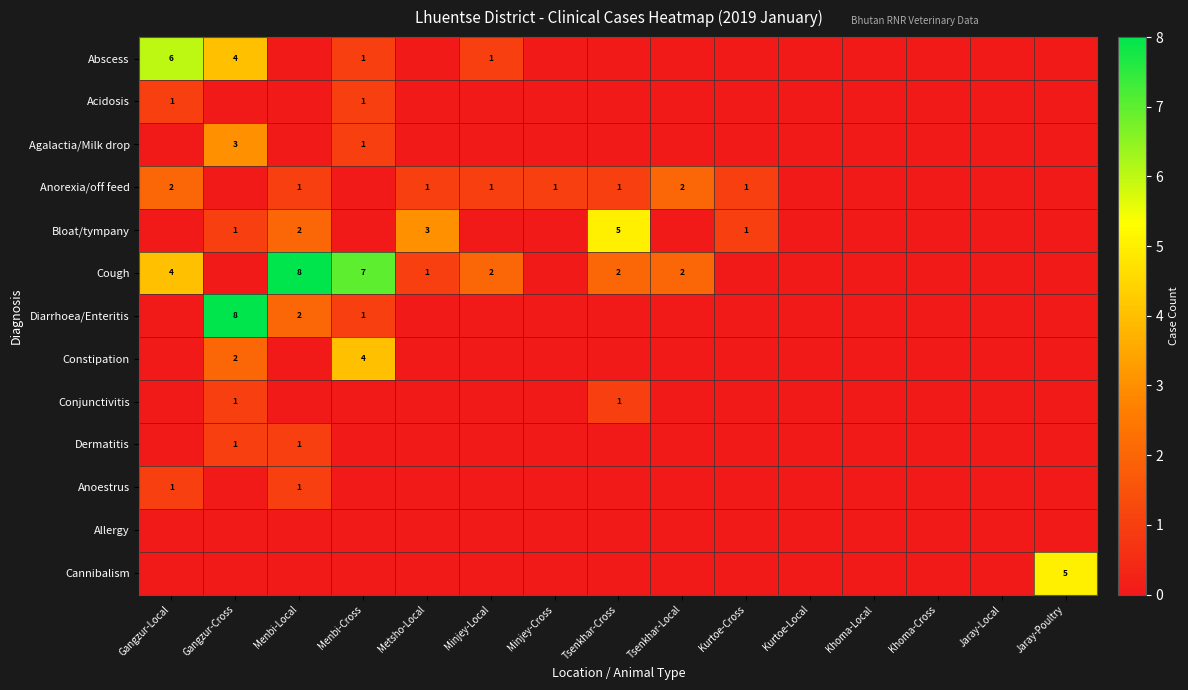

The Cough series shows 3 at Minjey-Local. True or false?

False